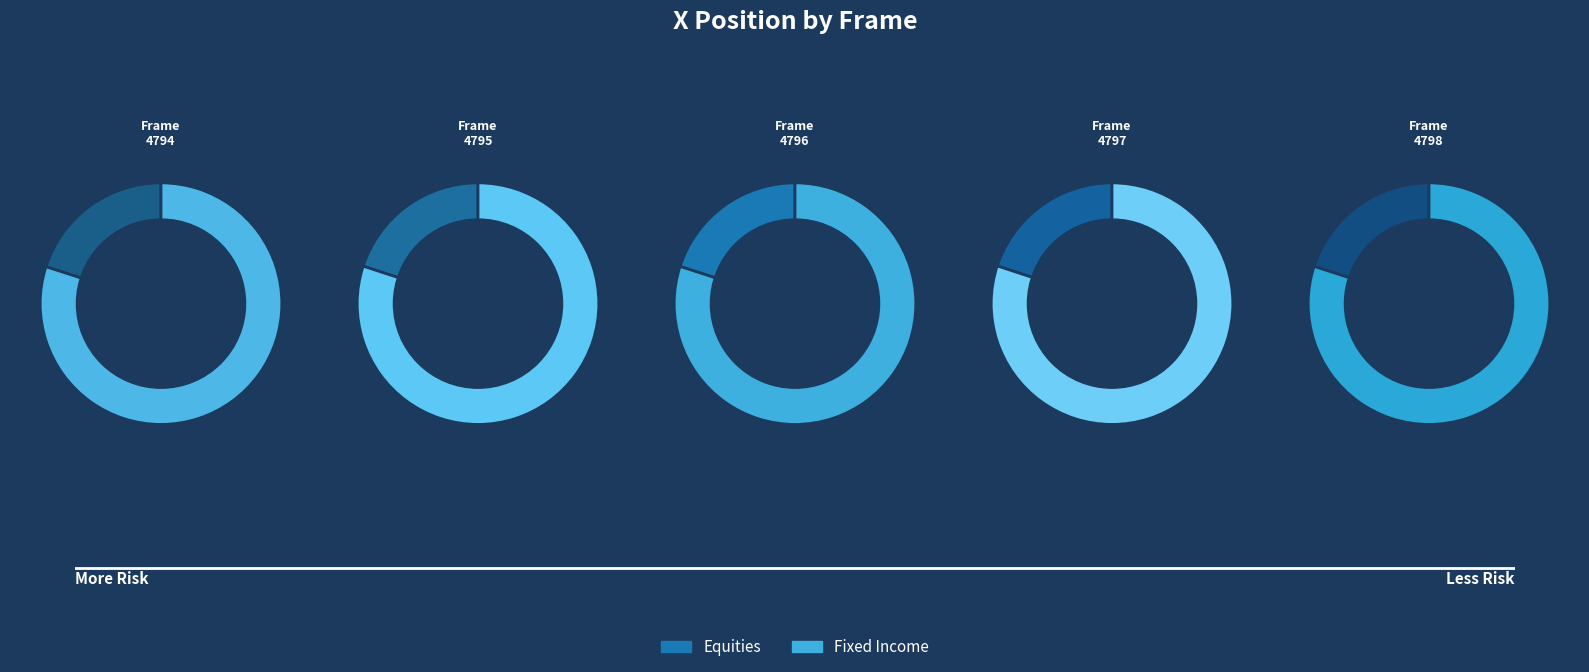

To the nearest percent, what percentage of the pie is 4795?

20%